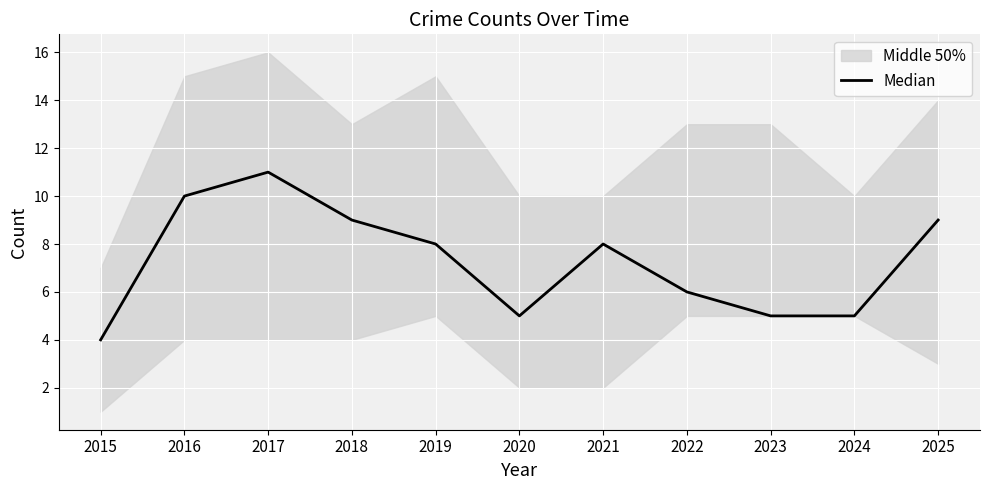

What is the change in value from 2018 to 2019?

-1